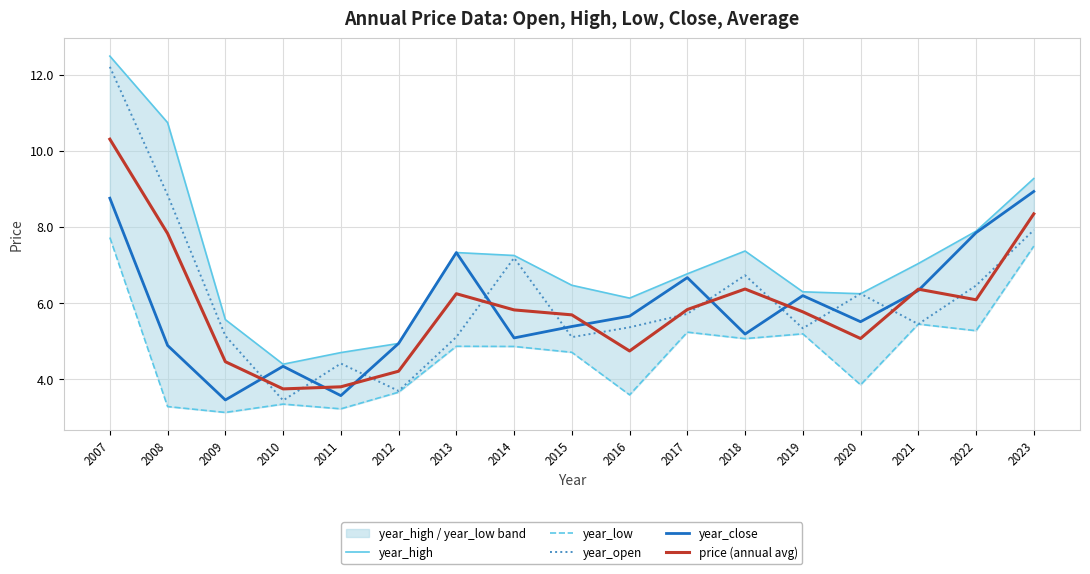

Is the value of year_low at 2009 greater than the value of year_close at 2009?

No